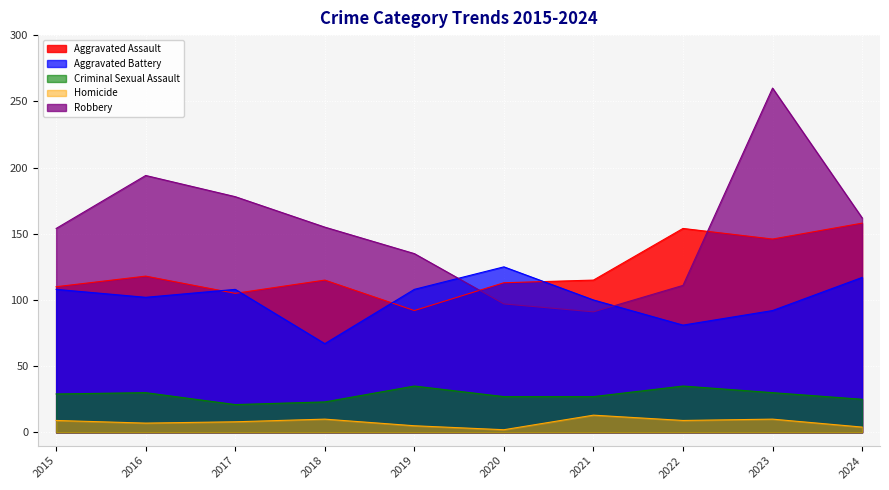

Does the chart display data point markers on the line(s)?

No